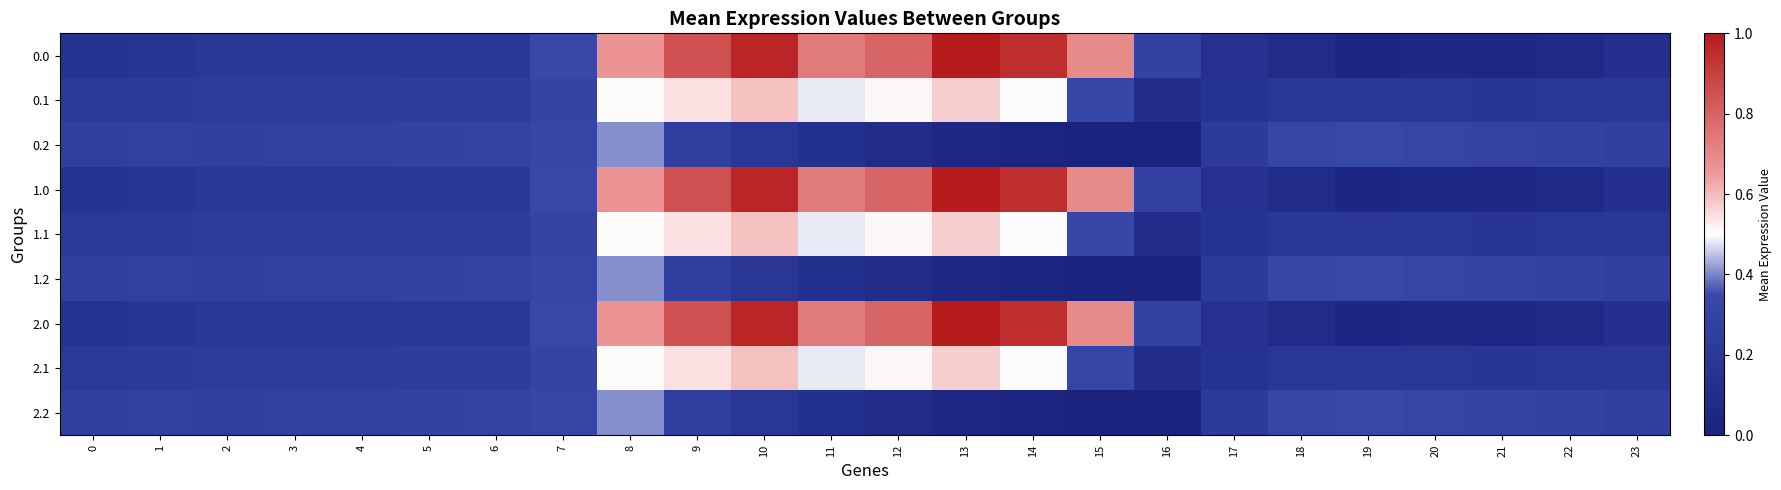

What is the difference between the highest and lowest values at 4?

0.1